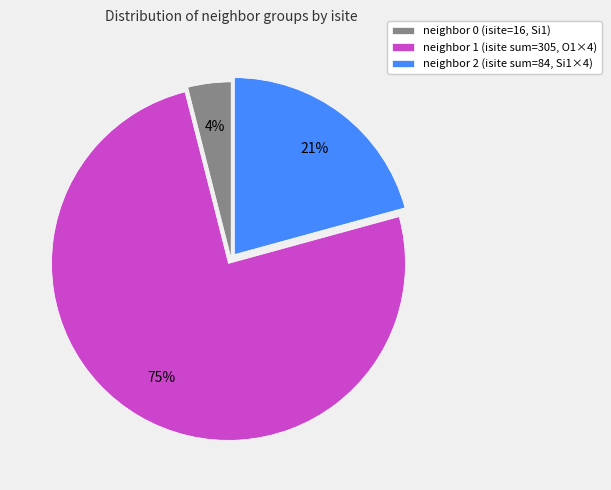

Which has a higher value, neighbor 2 (isite sum=84, Si1×4) or neighbor 1 (isite sum=305, O1×4)?

neighbor 1 (isite sum=305, O1×4)